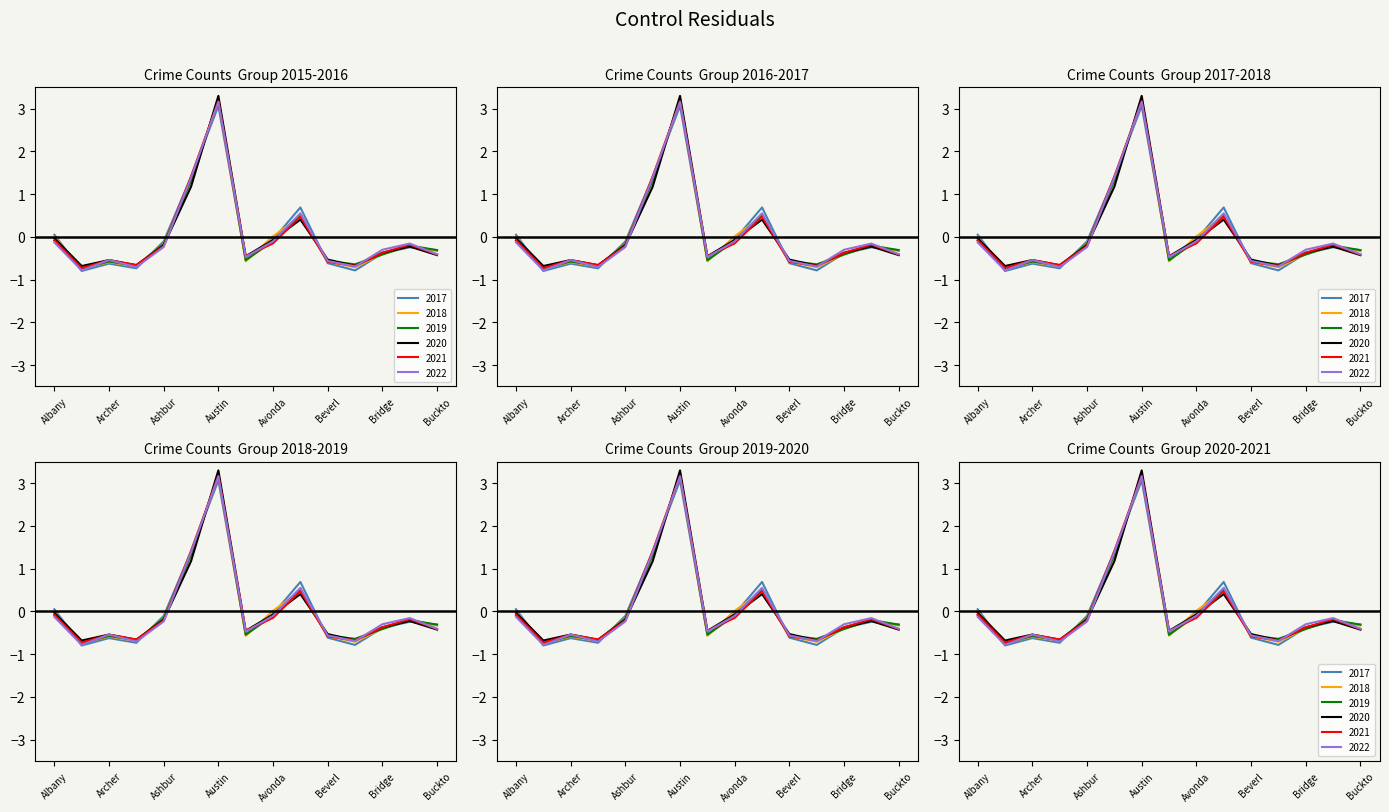

Reading left to right, what are all the values shown in this chart?

2017: 0.0	-0.8	-0.6	-0.7	-0.1	1.4	3.1	-0.5	-0.1	0.7	-0.6	-0.8	-0.4	-0.2	-0.3
2019: -0.1	-0.7	-0.6	-0.7	-0.2	1.3	3.2	-0.5	-0.1	0.5	-0.6	-0.6	-0.4	-0.2	-0.3
2021: -0.1	-0.7	-0.5	-0.7	-0.2	1.4	3.2	-0.5	-0.2	0.5	-0.6	-0.7	-0.4	-0.2	-0.4
2020: -0.0	-0.7	-0.5	-0.7	-0.2	1.2	3.3	-0.5	-0.1	0.4	-0.5	-0.7	-0.4	-0.2	-0.4
2022: -0.1	-0.8	-0.5	-0.7	-0.2	1.4	3.2	-0.5	-0.1	0.6	-0.6	-0.7	-0.3	-0.2	-0.4
2018: -0.0	-0.7	-0.6	-0.7	-0.2	1.3	3.2	-0.6	0.0	0.5	-0.6	-0.7	-0.4	-0.2	-0.3